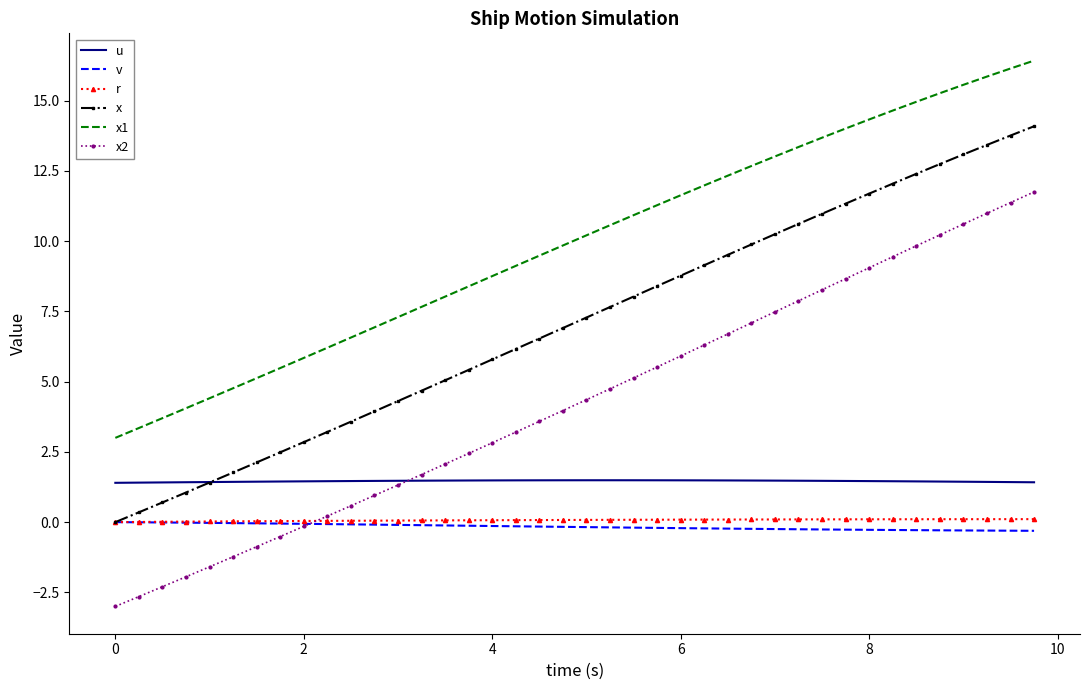

True or false: u and v cross at least once.

False